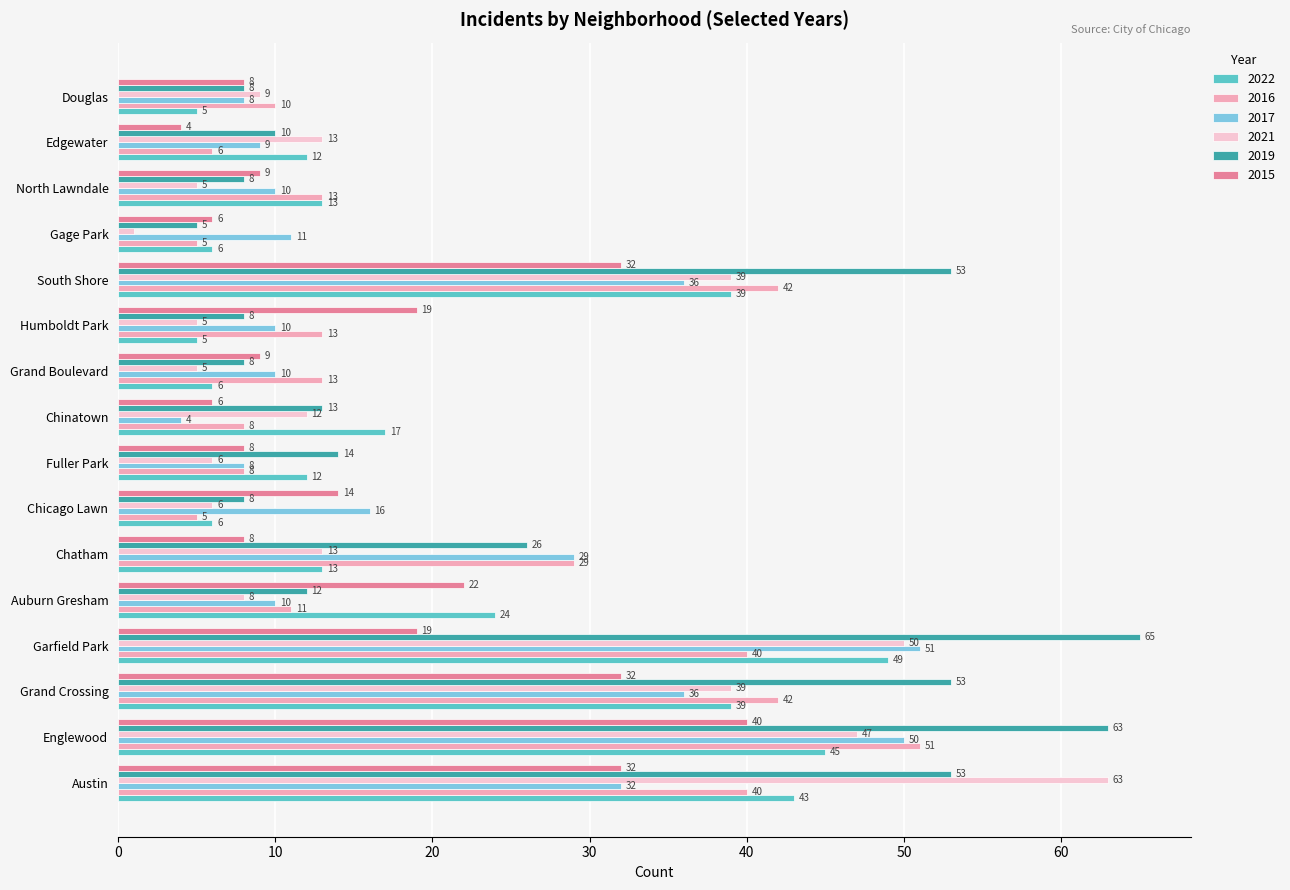

Rank the series at Grand Boulevard from highest to lowest value.

2016, 2017, 2015, 2019, 2022, 2021